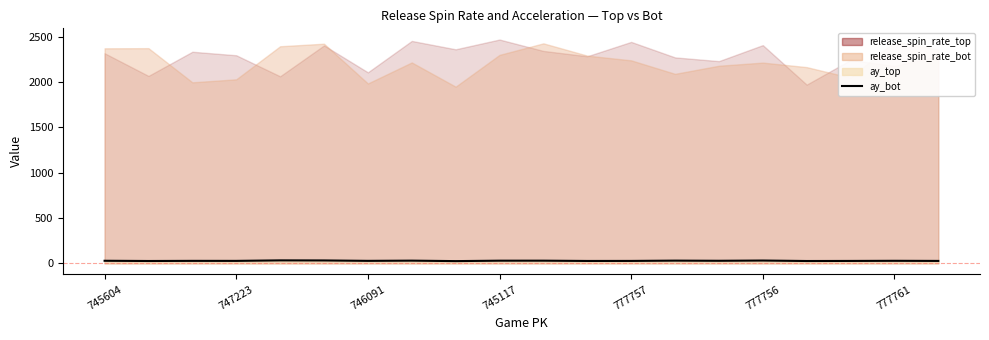

What is the difference between the second highest and minimum values?

7.2